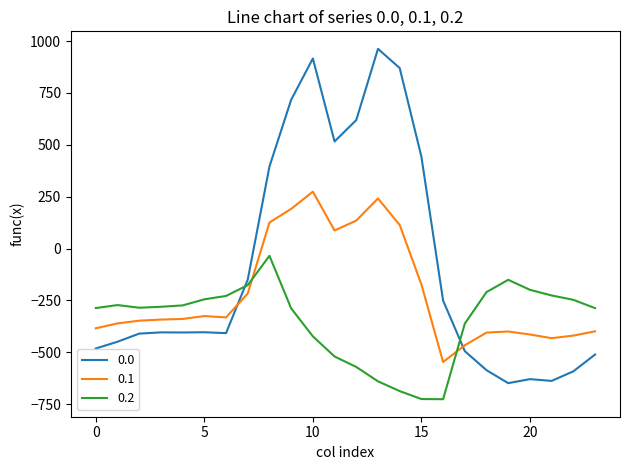

What is the greatest value displayed?

962.7